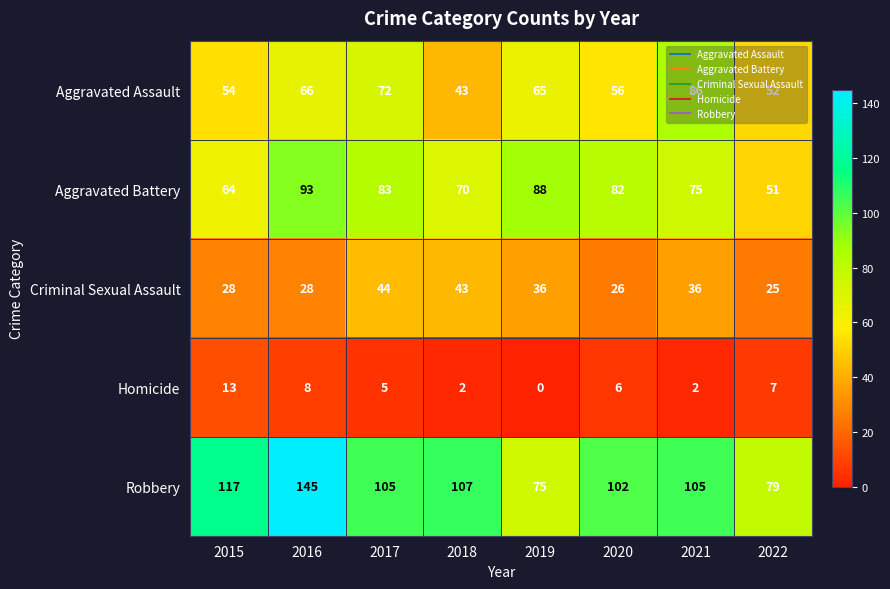

At which label does Aggravated Assault first exceed 65?

2016